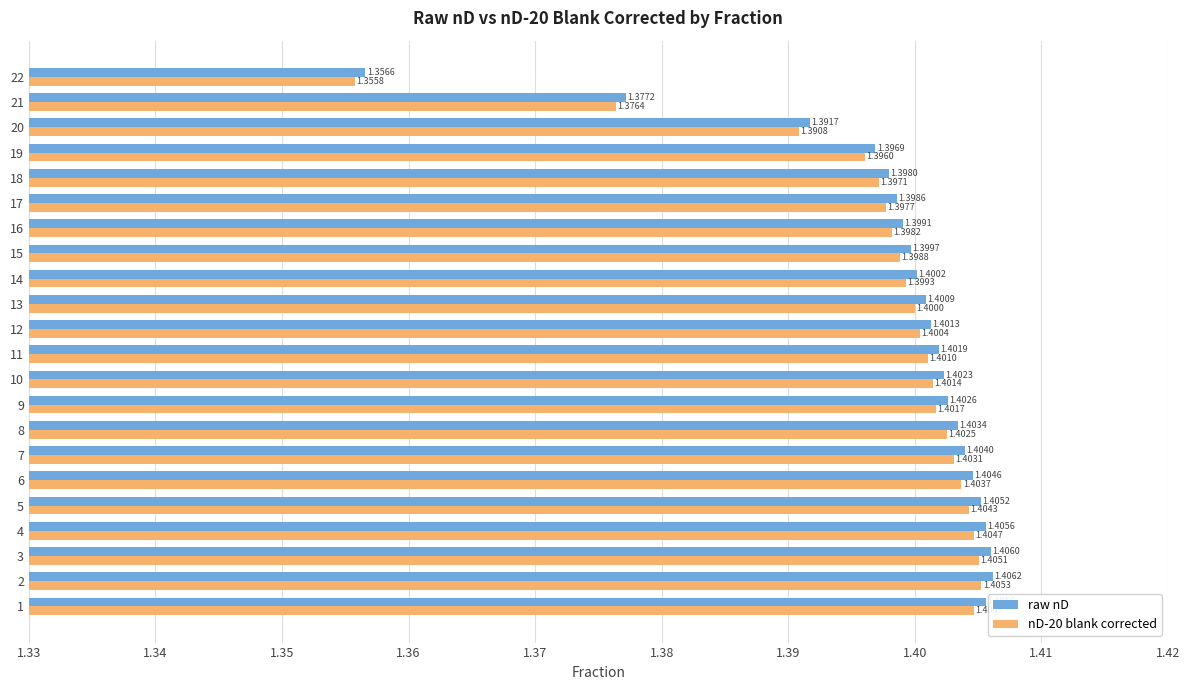

List the series in order of their peak value, lowest first.

nD-20 blank corrected, raw nD